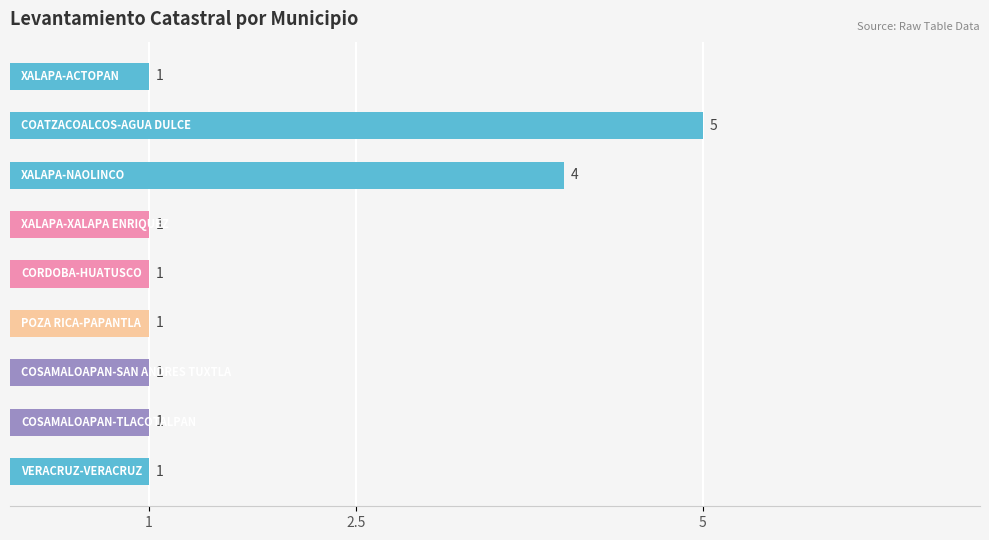

What is the value of the 9th bar from the top?

1